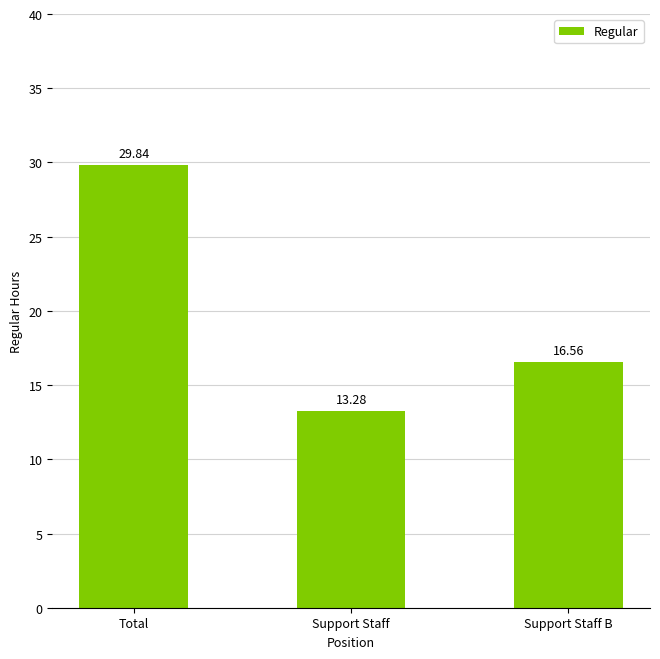

Approximately how many times larger is the value at Support Staff compared to Support Staff B?

0.8